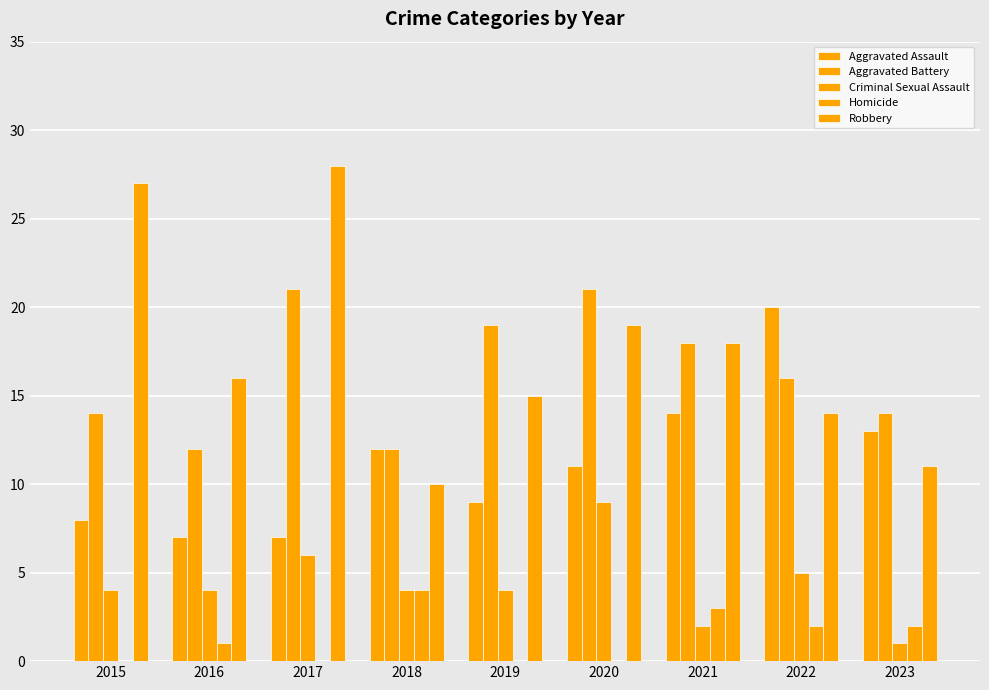

Are the bars grouped side by side (vs. stacked)?

Yes